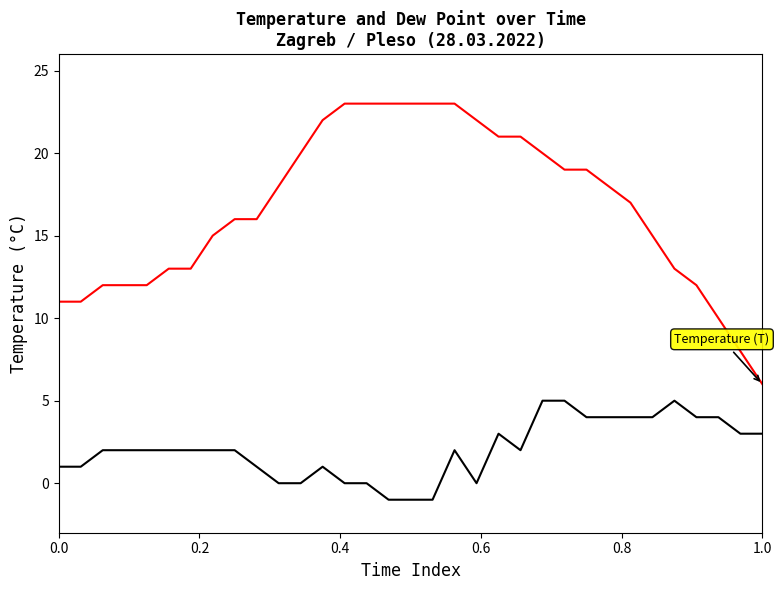

What is the greatest value displayed?

23